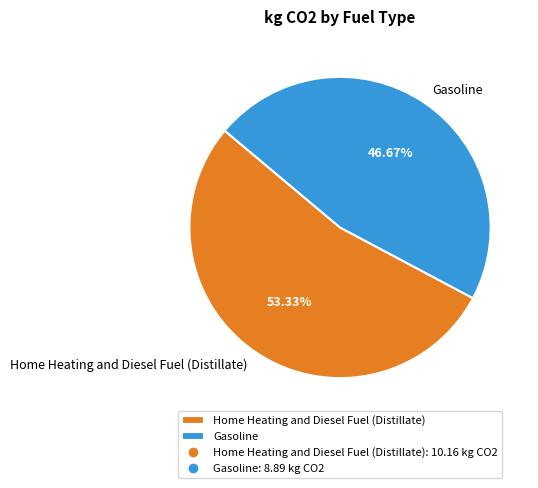

What is the majority slice?

Home Heating and Diesel Fuel (Distillate)